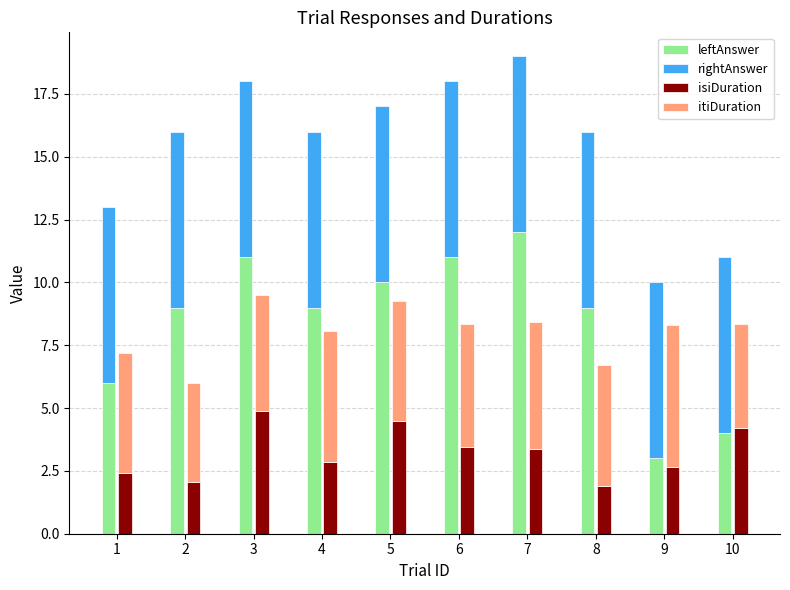

What is the highest value of the itiDuration series?

5.6